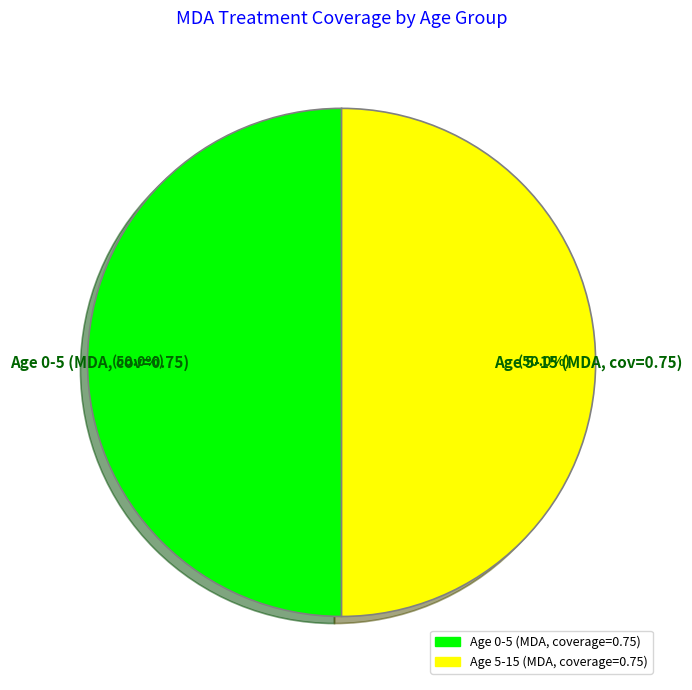

Do Age 5-15 (MDA, cov=0.75) and Age 0-5 (MDA, cov=0.75) together represent more than half of the pie?

Yes